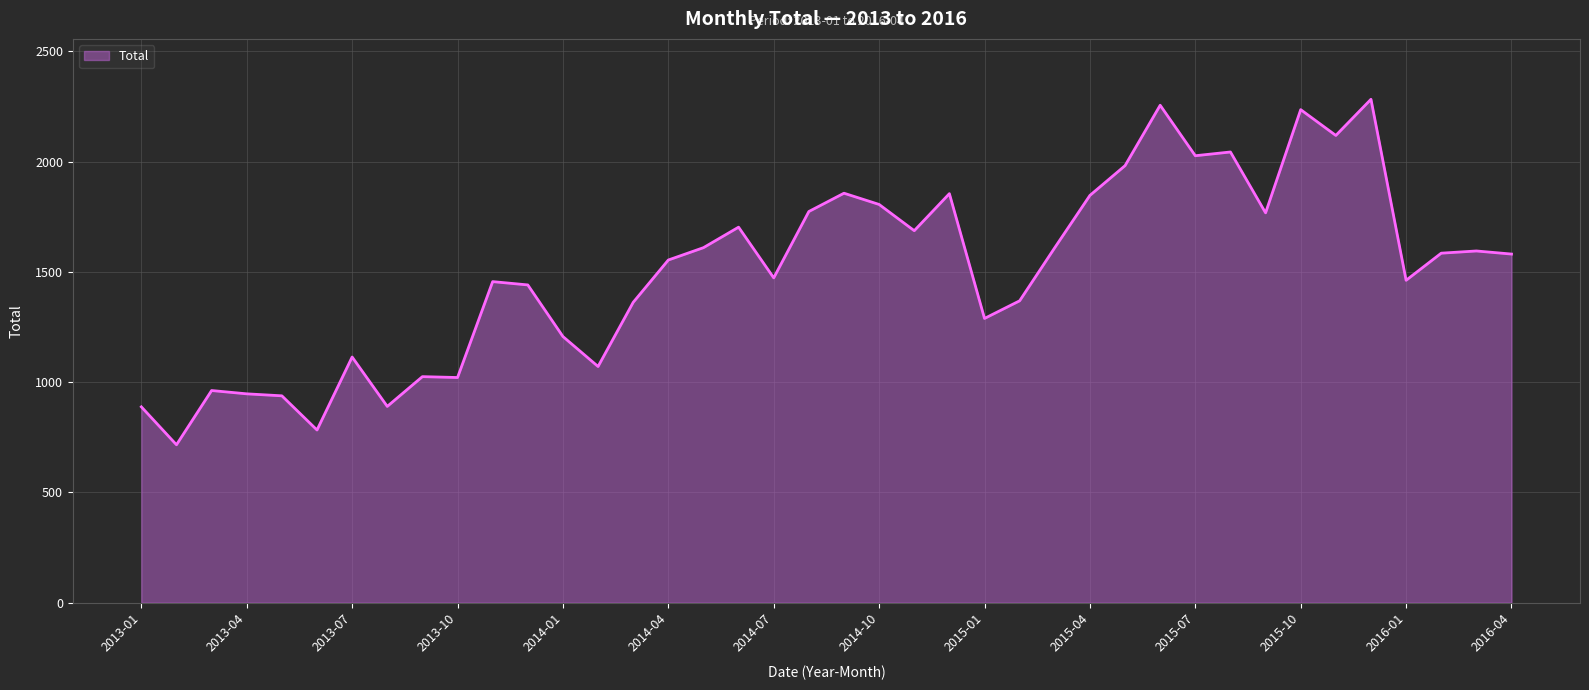

How many series are shown in this chart?

1